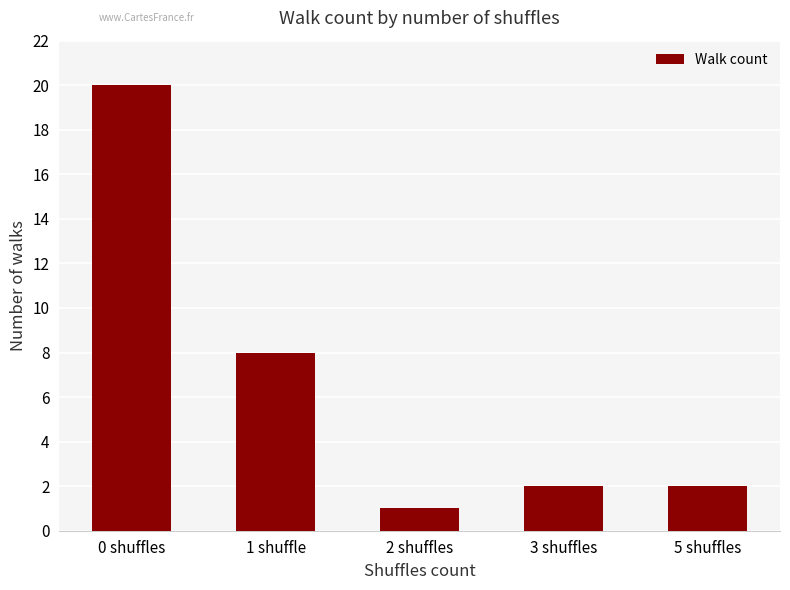

The chart shows a value of 8 at 0 shuffles. True or false?

False